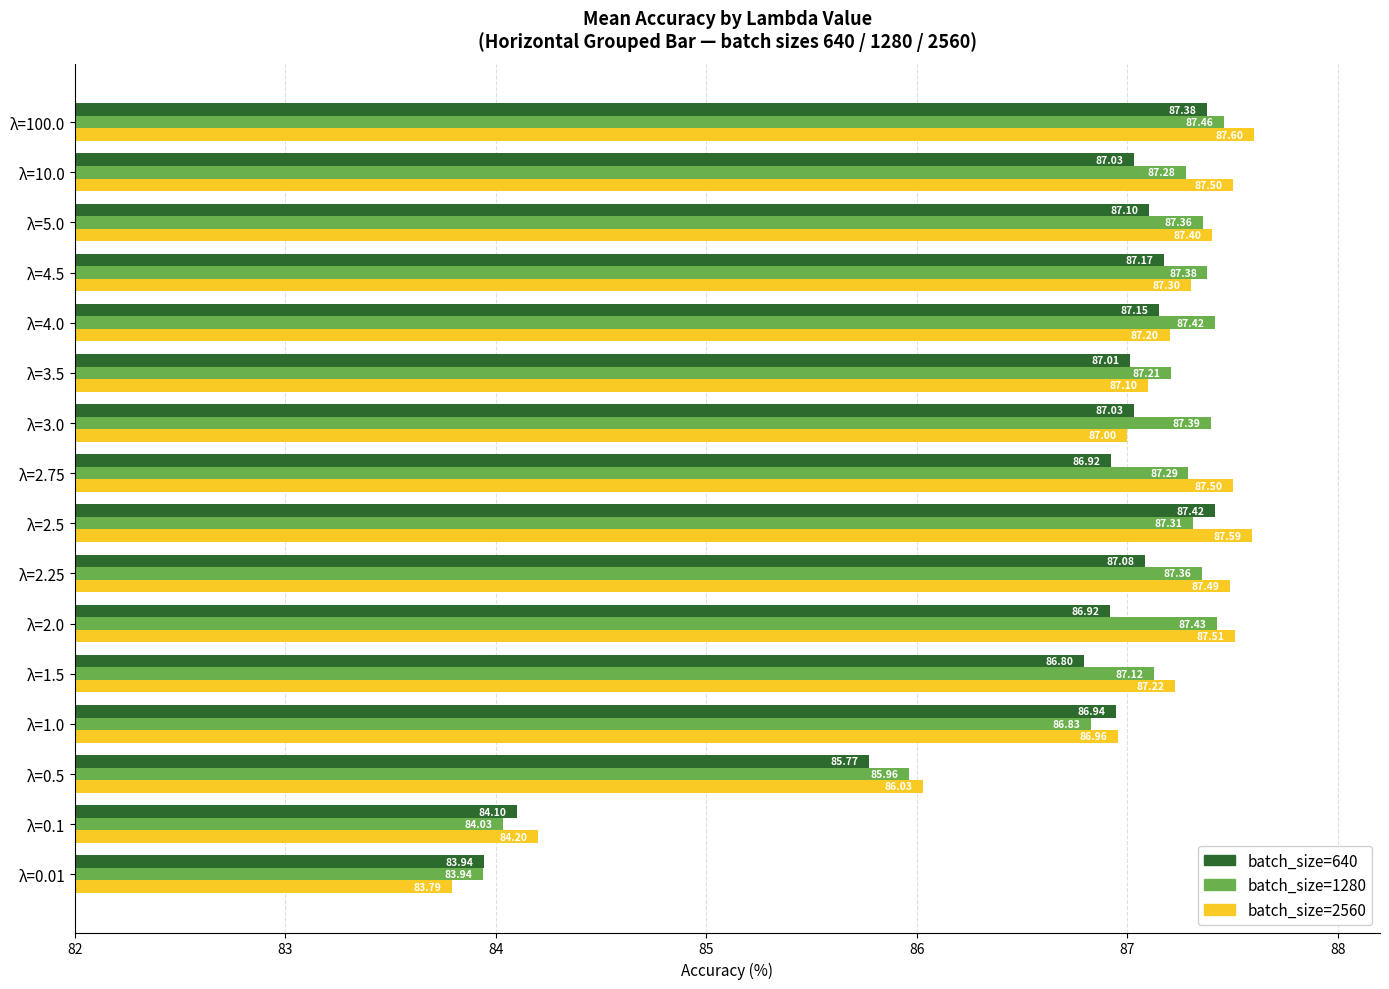

Which series has the largest total across all categories?

batch_size=2560